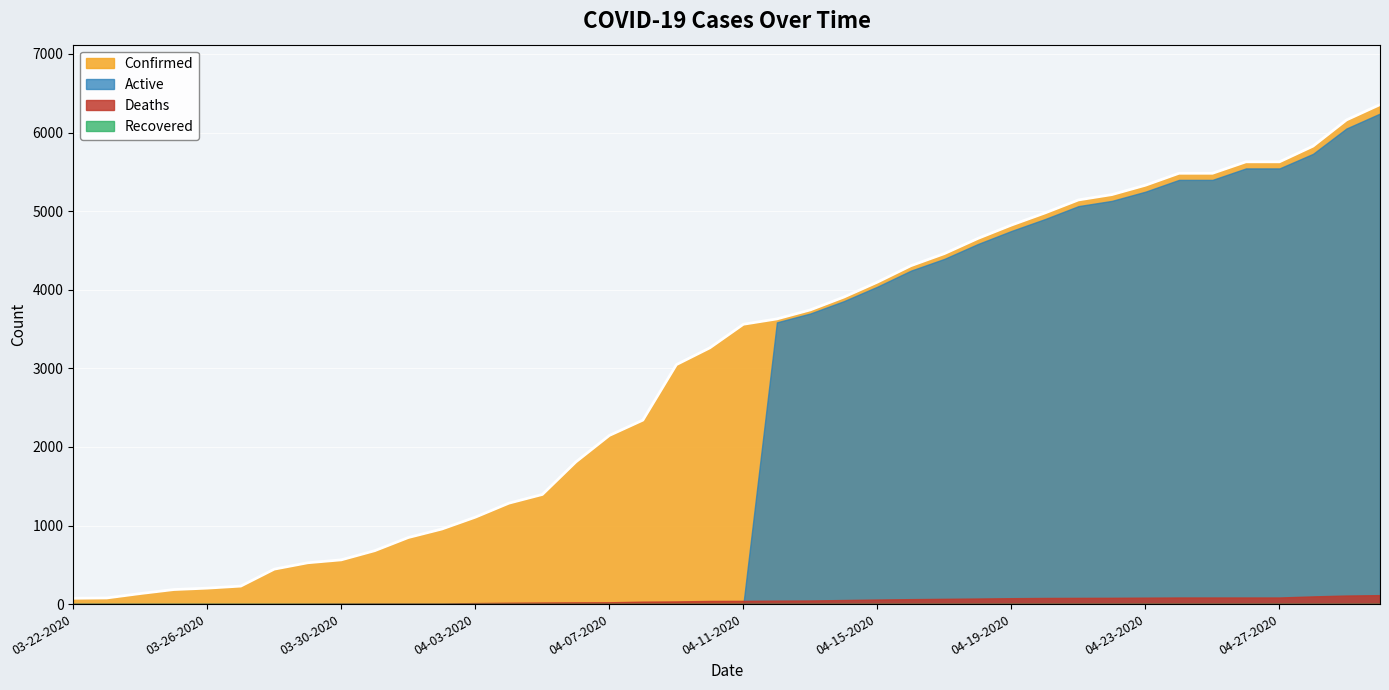

Which category has the lowest value across all series?

03-22-2020